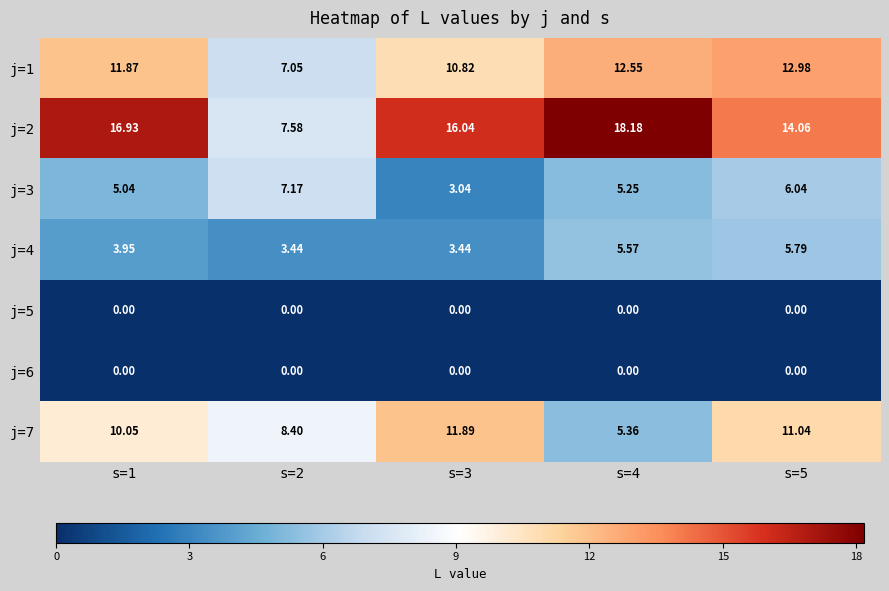

Is the value of j=2 at s=3 greater than the value of j=3 at s=3?

Yes